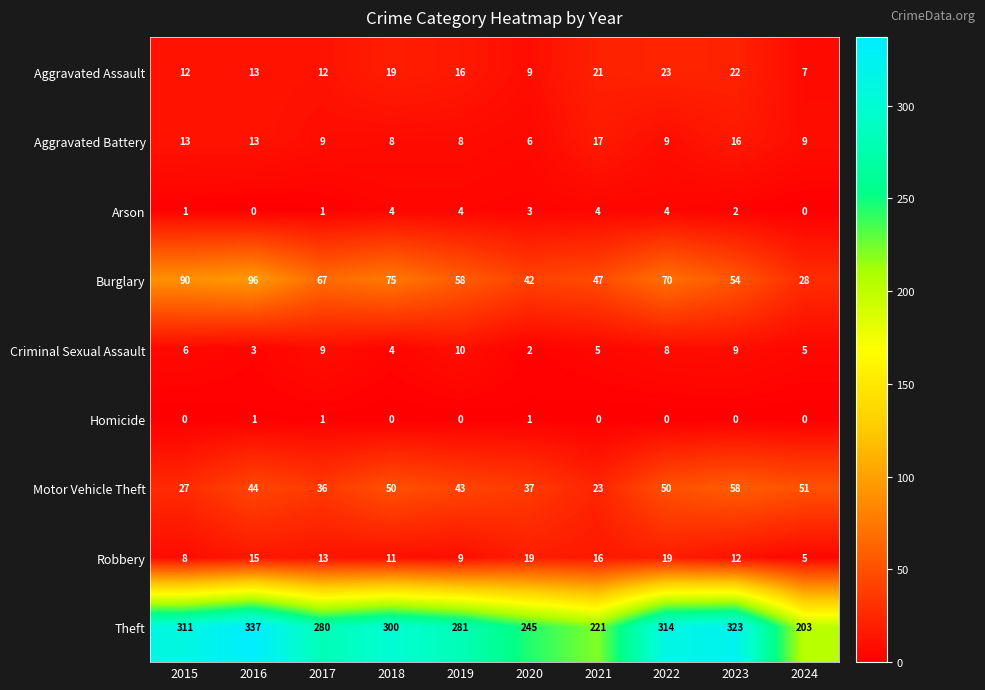

Which series has the largest total across all categories?

Theft